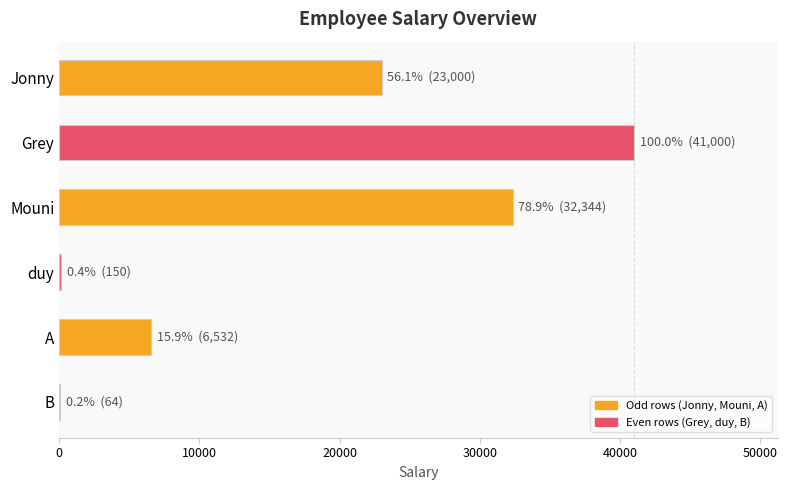

What is the average value?

17182